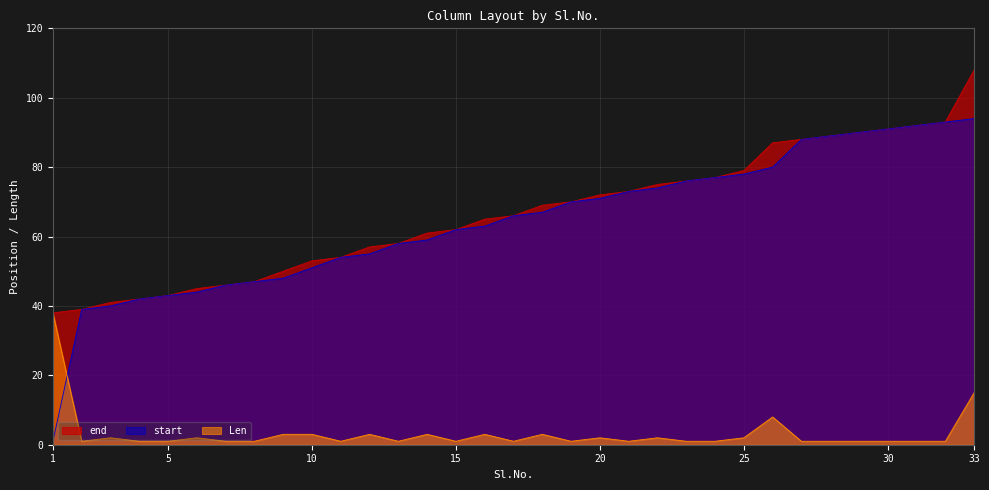

Does the chart have visible grid lines?

Yes